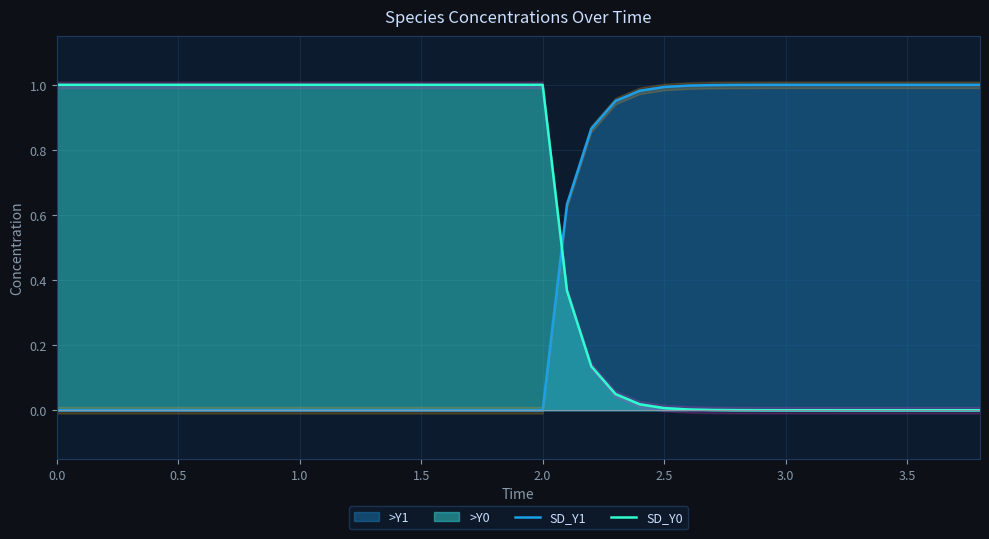

True or false: SD_Y0 and SD_Y1 intersect in this chart.

True